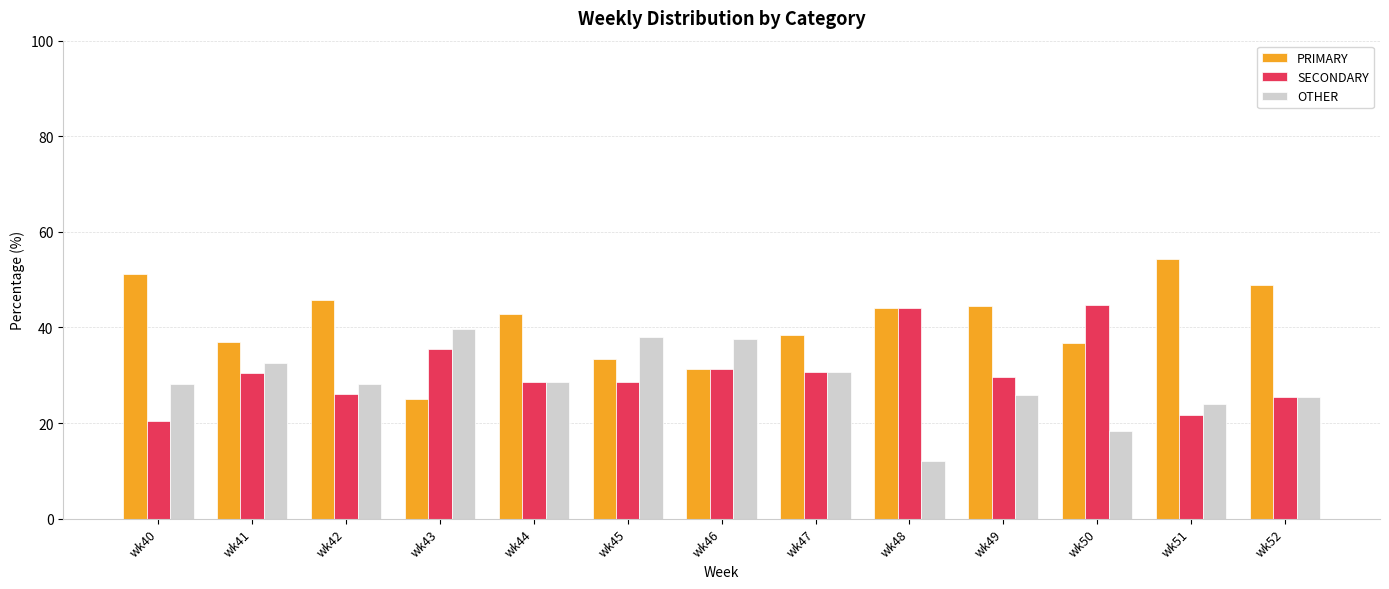

Which category has the lowest value in the OTHER series?

wk48